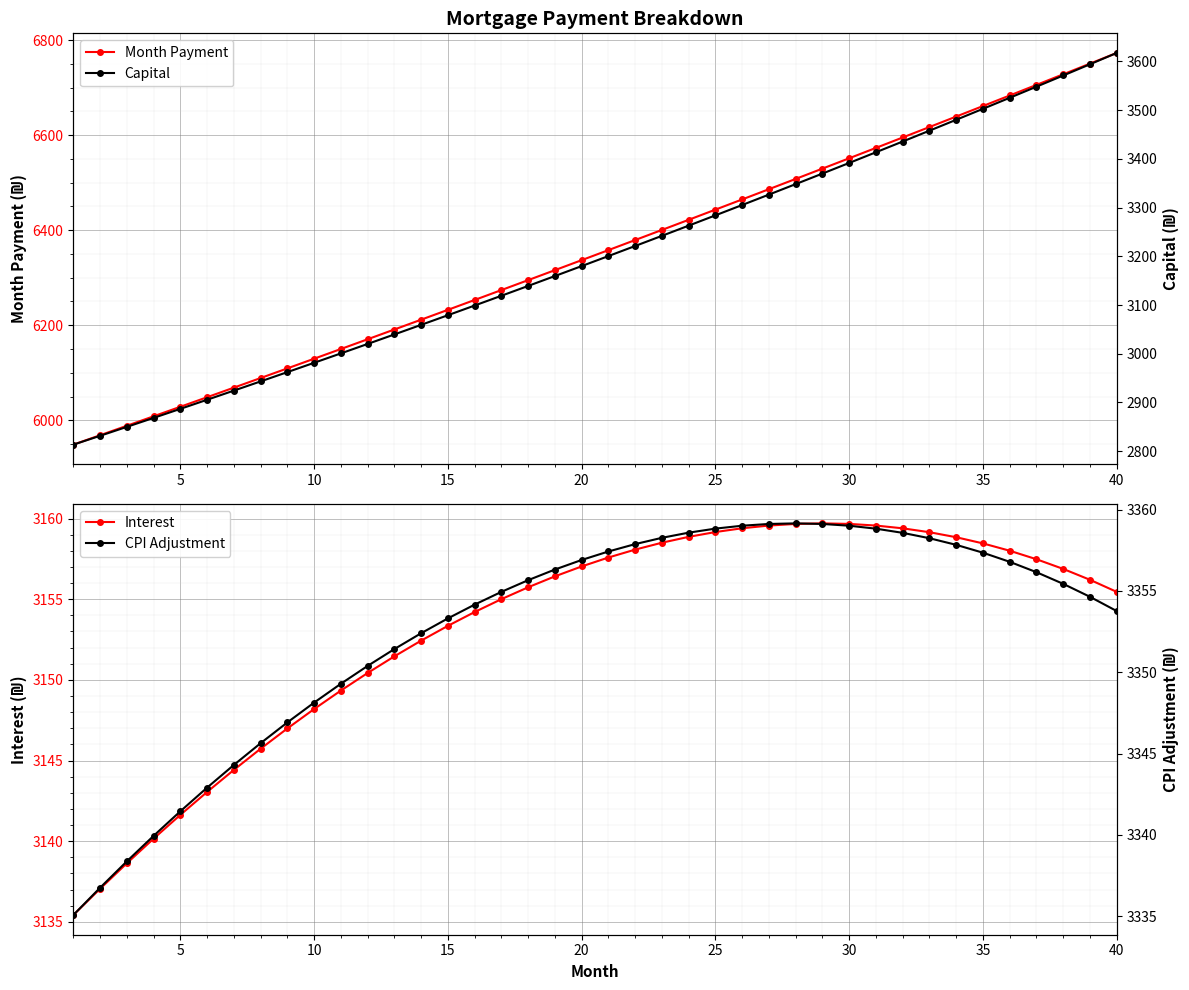

Which category has the highest value in the Month Payment series?

40